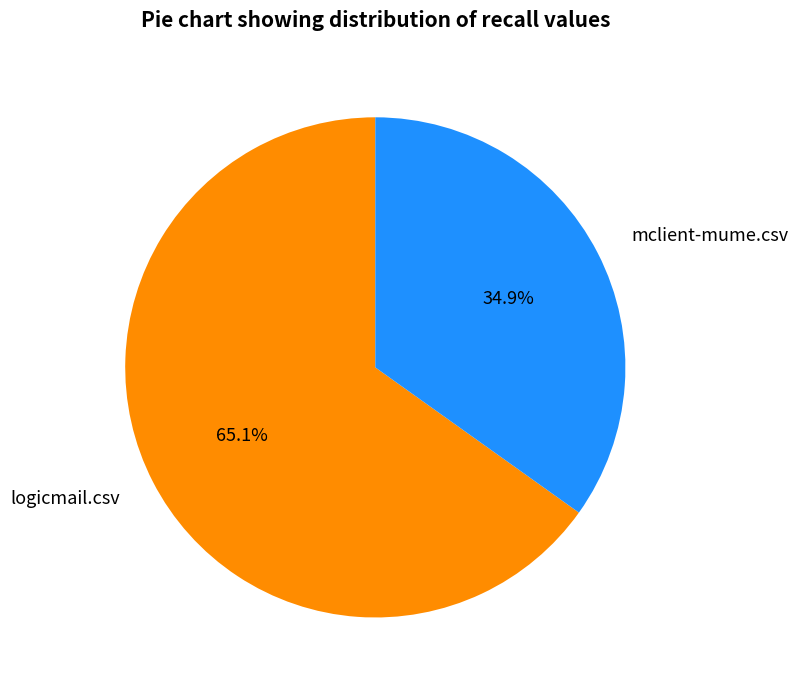

Does any single category account for the majority?

Yes